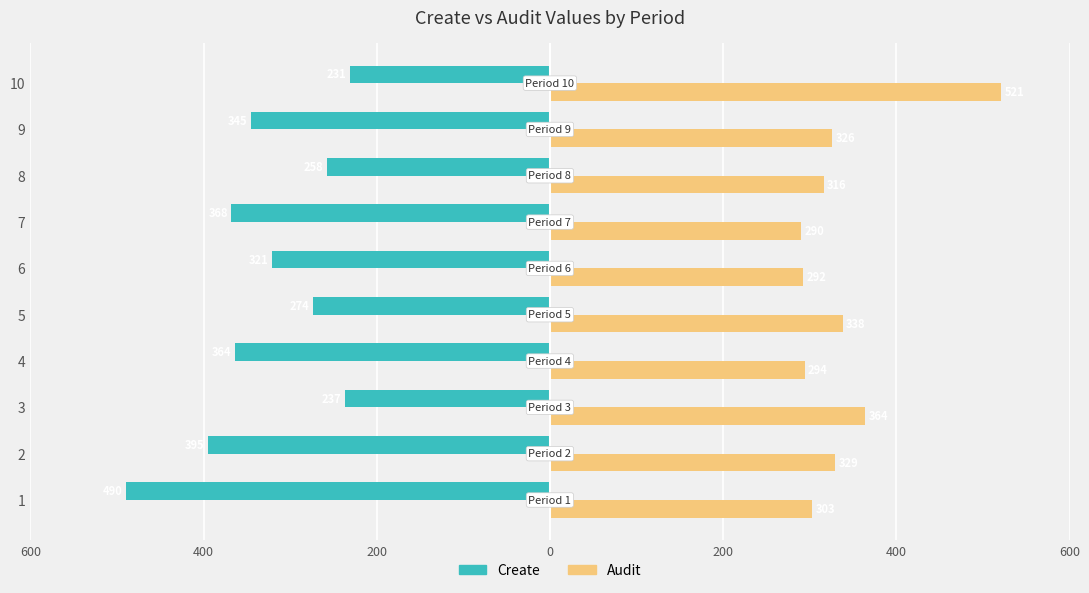

Rank the series by their average value, from lowest to highest.

Create, Audit